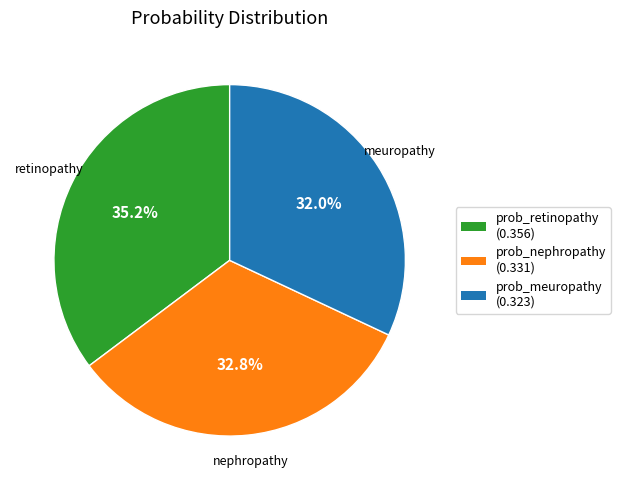

Count the number of slices in the pie.

3